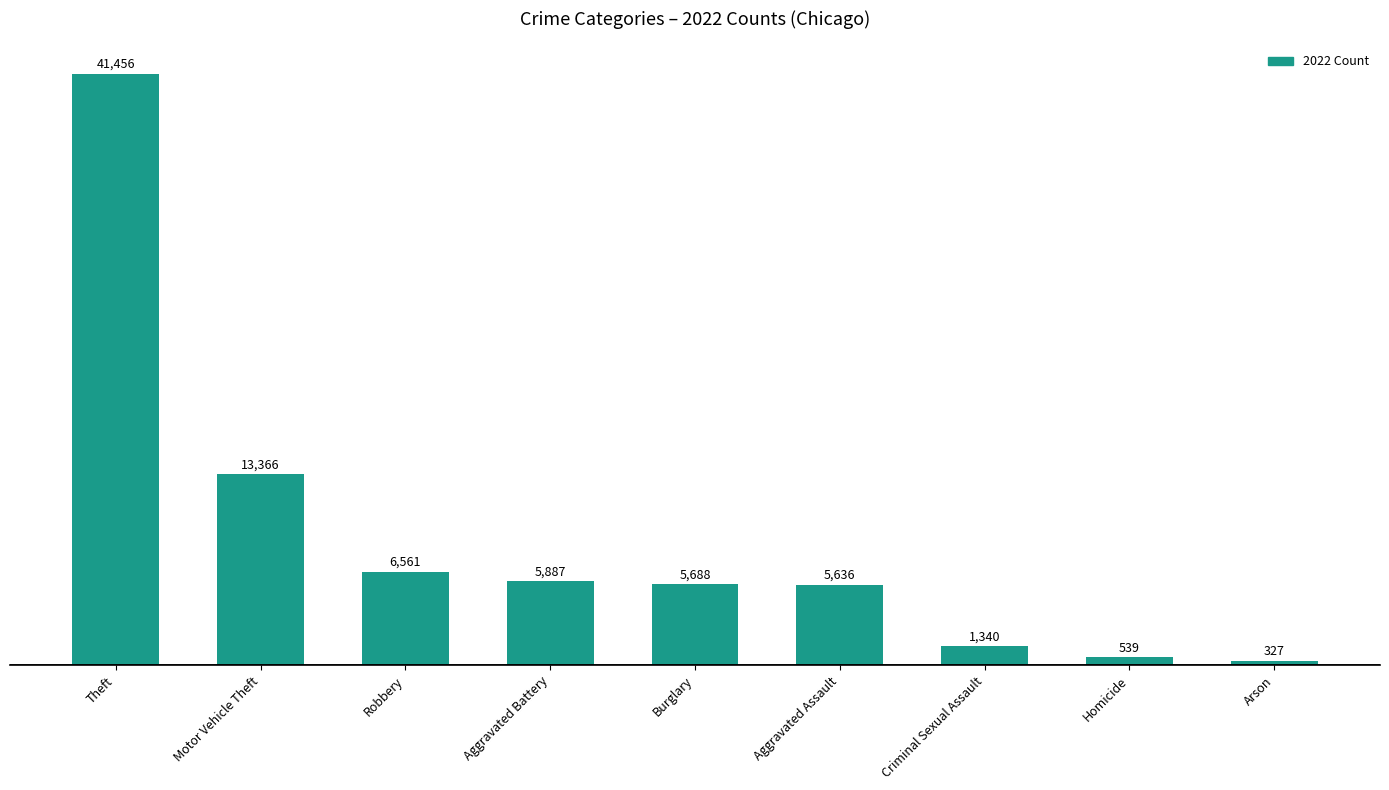

List the labels in order of value, largest first.

Theft, Motor Vehicle Theft, Robbery, Aggravated Battery, Burglary, Aggravated Assault, Criminal Sexual Assault, Homicide, Arson